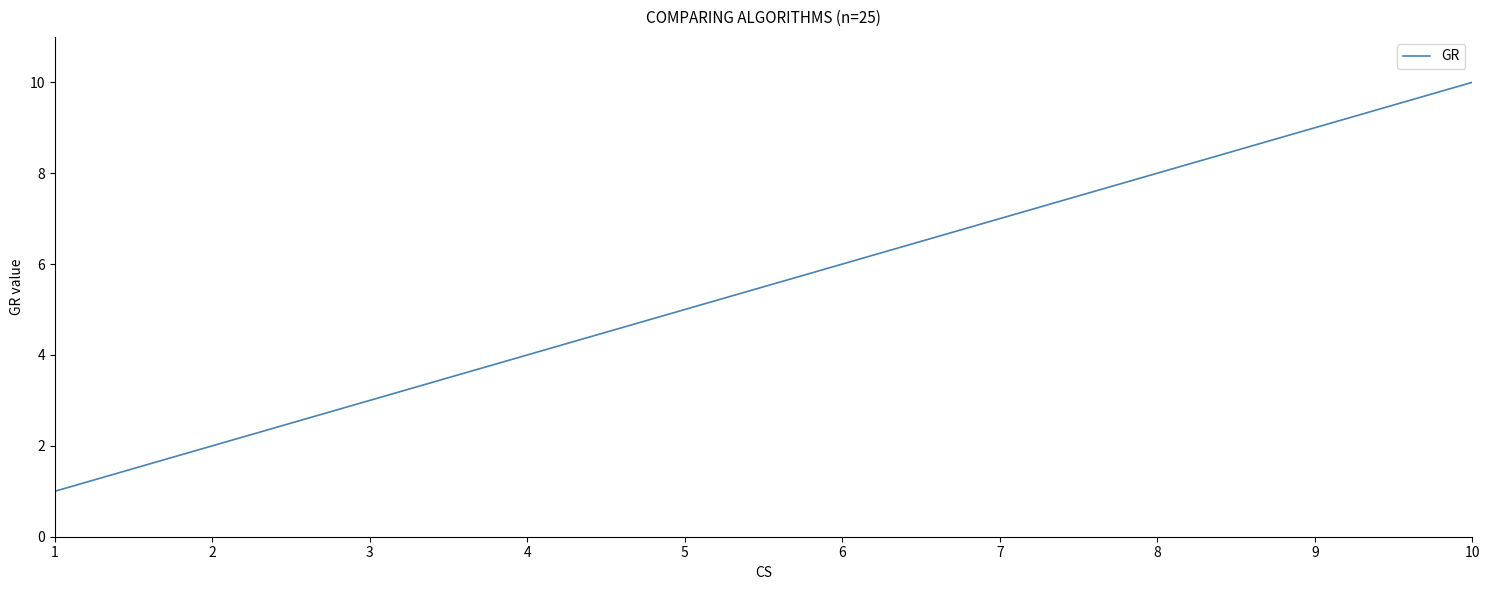

The chart shows a value of 7 at 7. True or false?

True